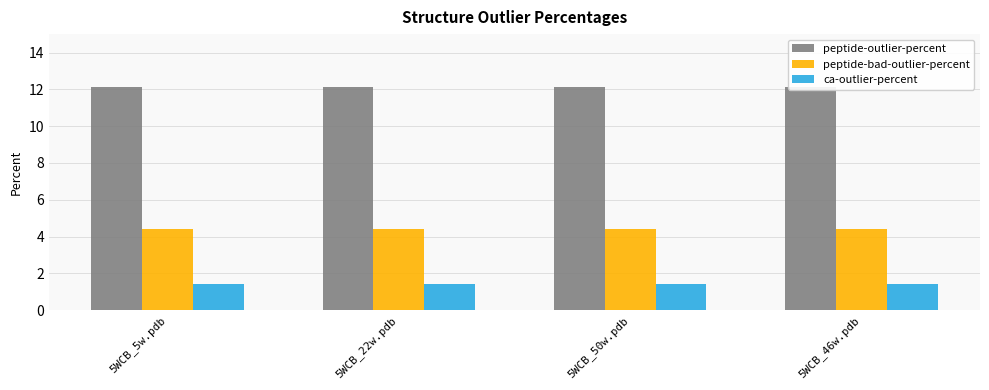

List the series in order of their peak value, lowest first.

ca-outlier-percent, peptide-bad-outlier-percent, peptide-outlier-percent